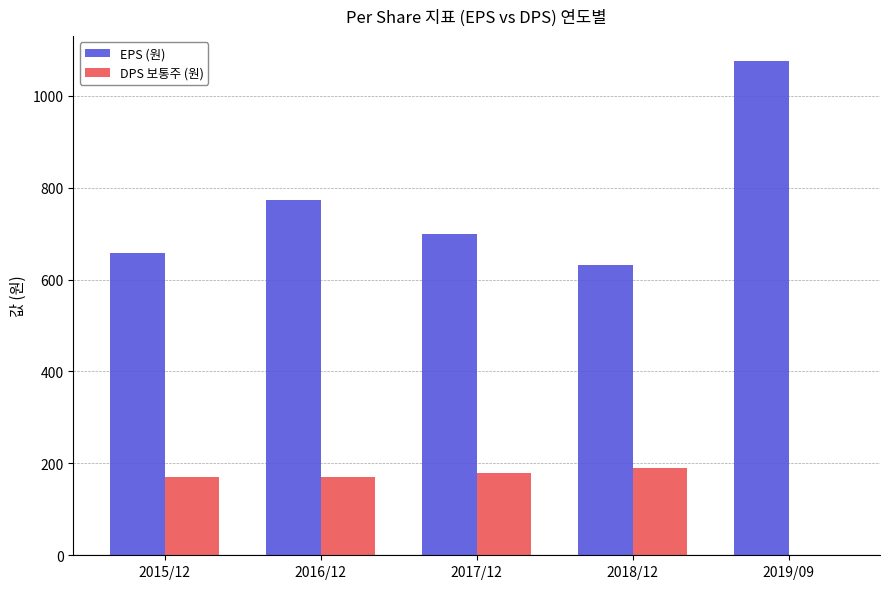

What is the sum of all EPS (원) values?

3839